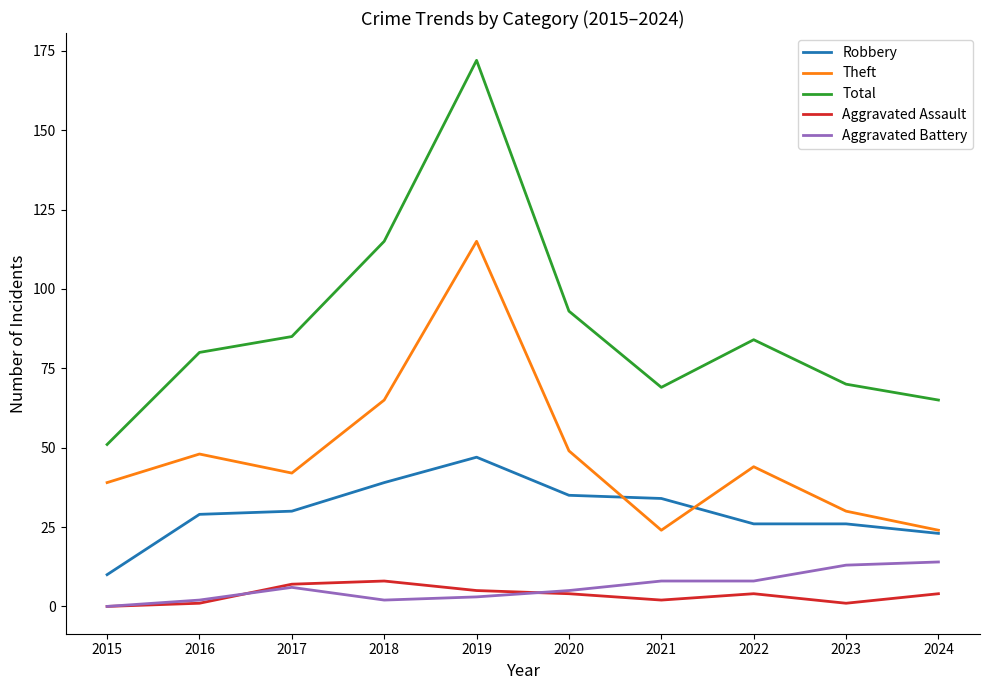

Reading left to right, list all the values displayed in this chart.

Robbery: 10	29	30	39	47	35	34	26	26	23
Theft: 39	48	42	65	115	49	24	44	30	24
Total: 51	80	85	115	172	93	69	84	70	65
Aggravated Assault: 0	1	7	8	5	4	2	4	1	4
Aggravated Battery: 0	2	6	2	3	5	8	8	13	14